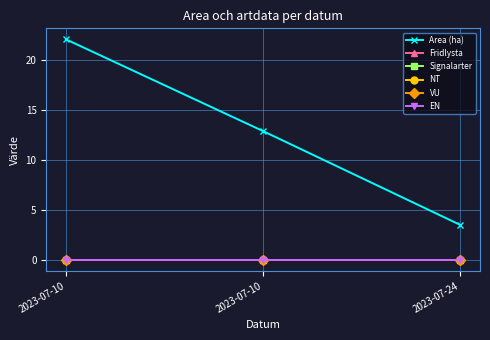

How many lines are shown in the chart?

6